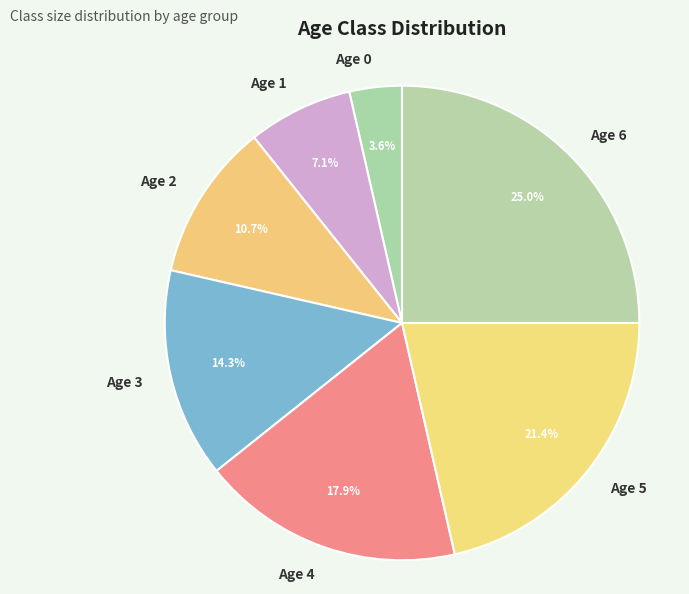

How many slices are in this pie chart?

7